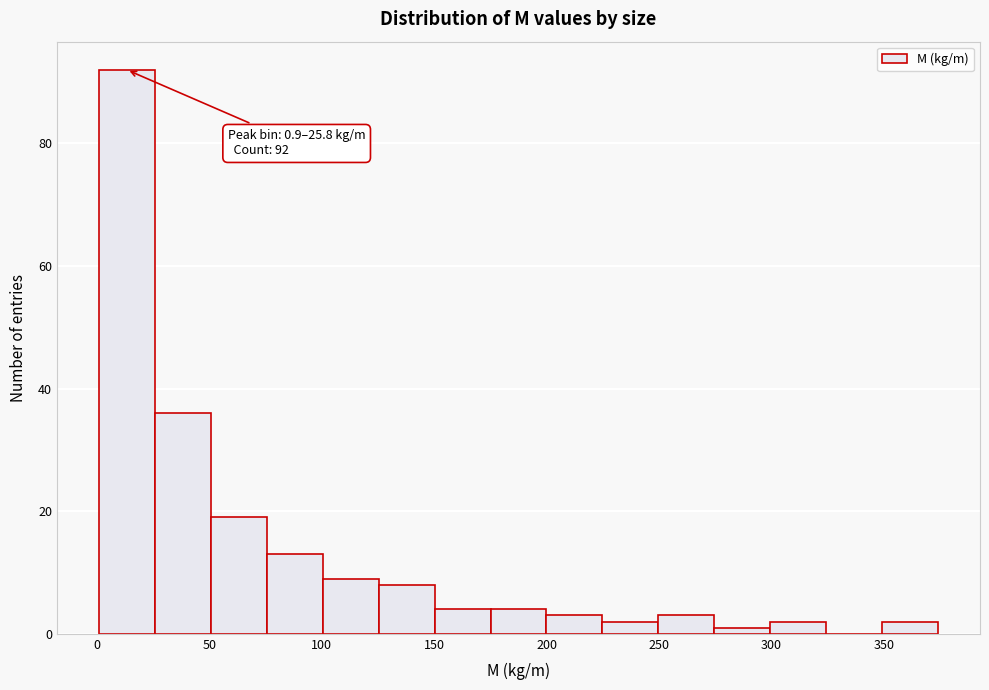

Over which range of the x-axis is the bar tallest?

0 to 25